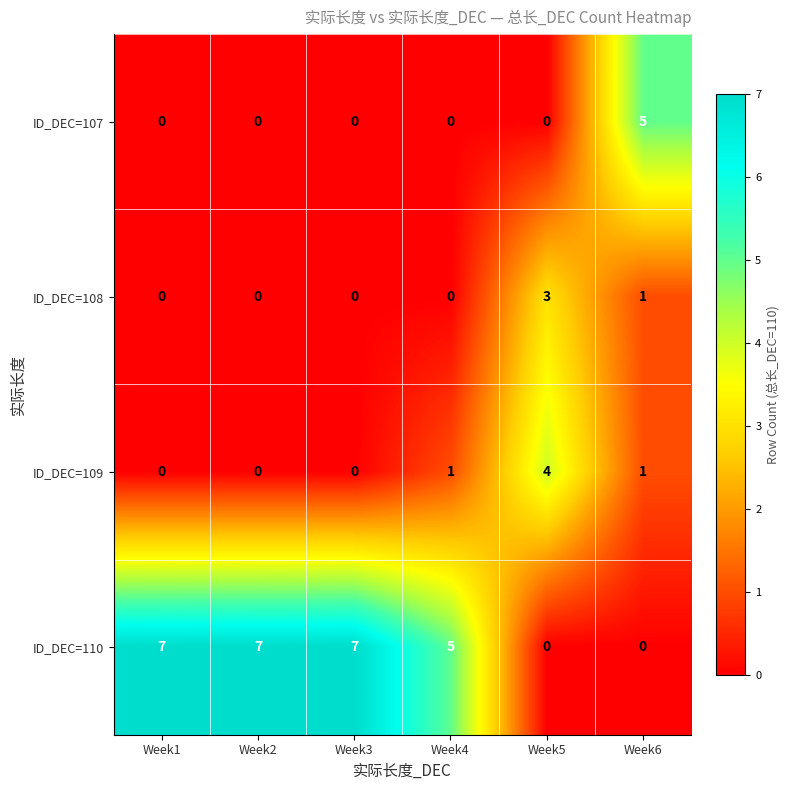

Which series has the largest range (max minus min)?

ID_DEC=110